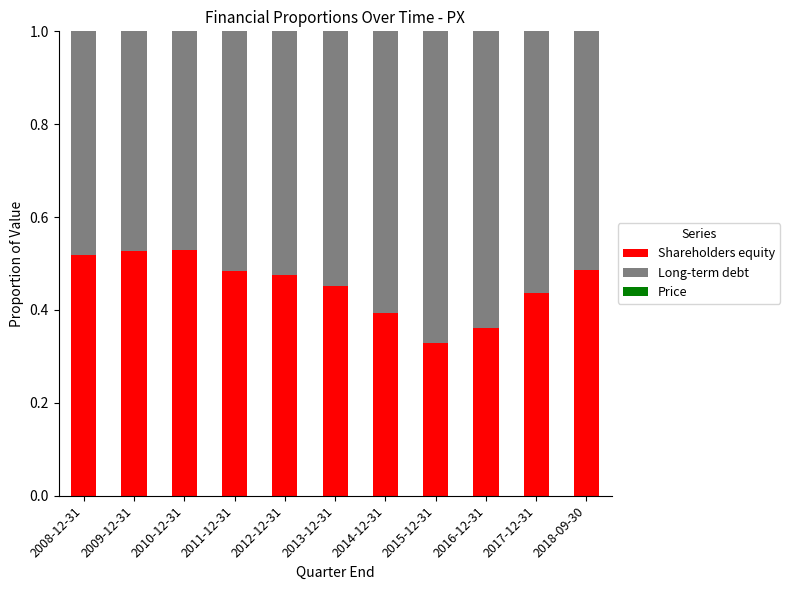

Are the bars horizontal?

No